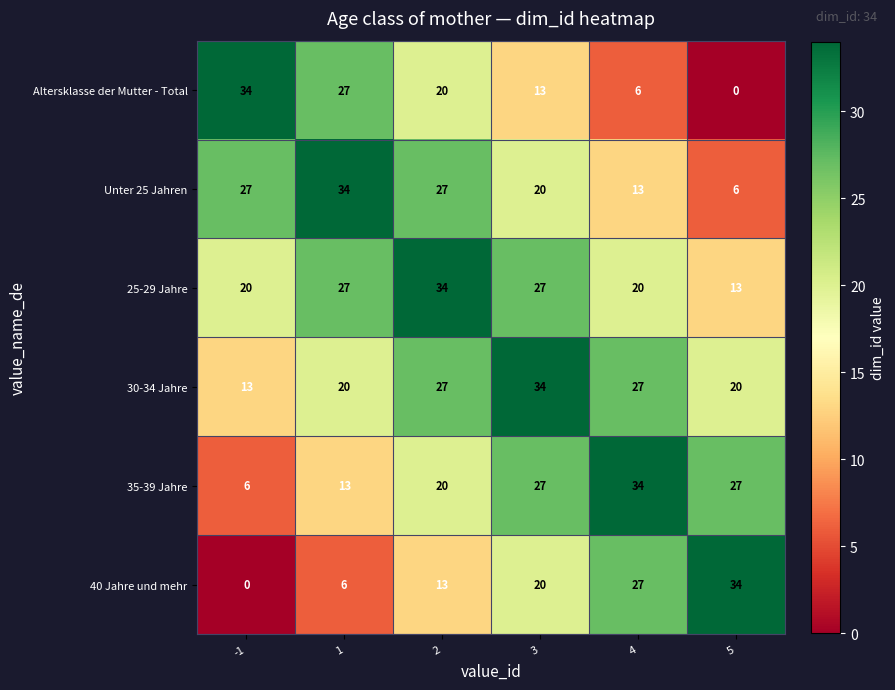

At how many categories does at least one series exceed 10?

6